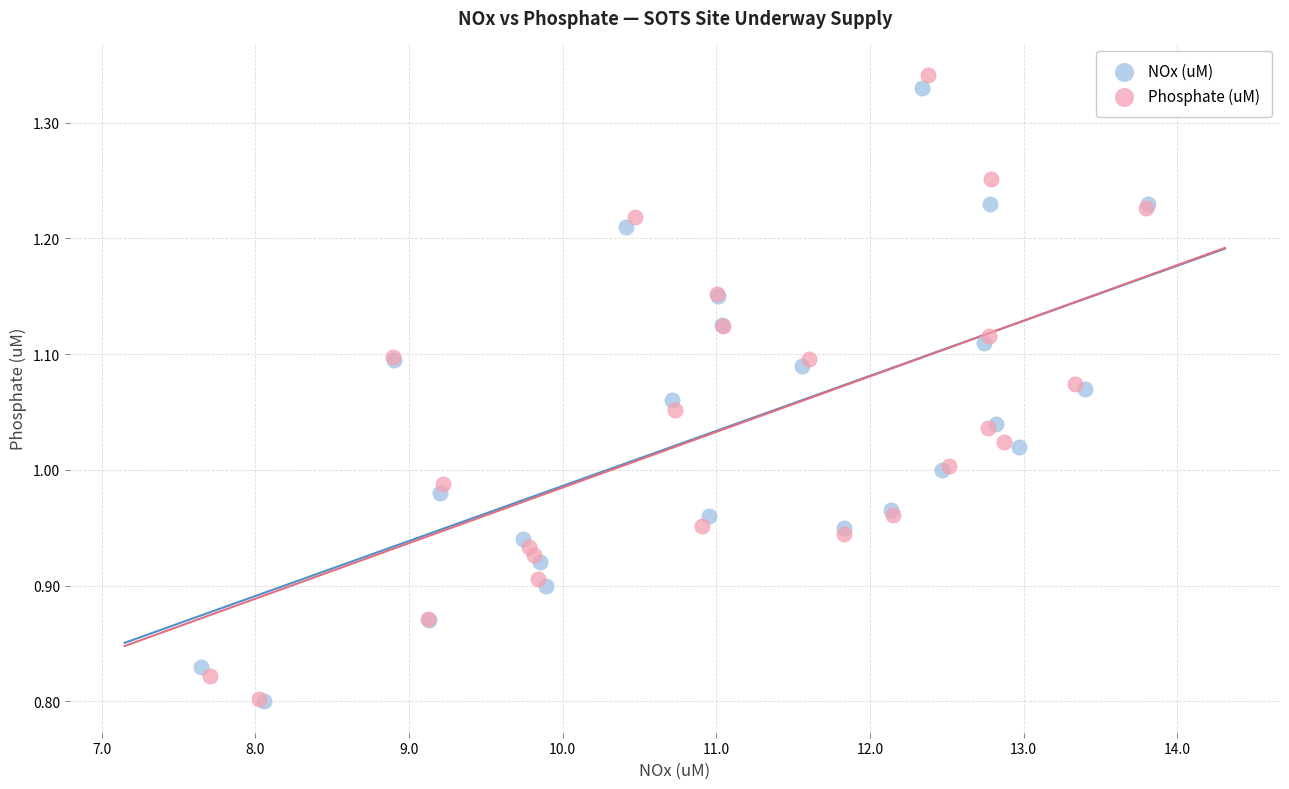

Which series has the largest Y range (max minus min)?

Phosphate (uM)